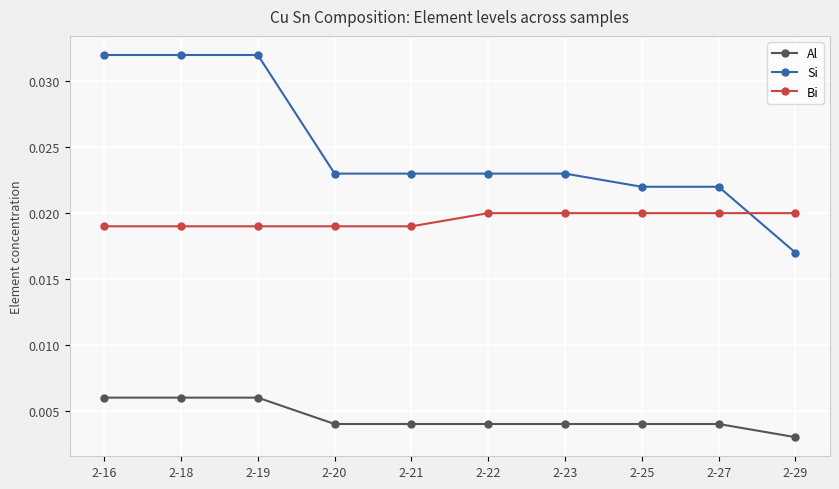

At which label is Al closest to 0?

2-29